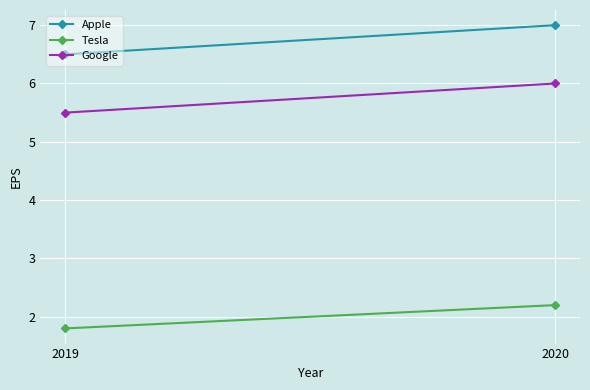

Reading right to left, what are all the values shown in this chart?

Apple: 2020=7.0	2019=6.5
Tesla: 2020=2.2	2019=1.8
Google: 2020=6.0	2019=5.5